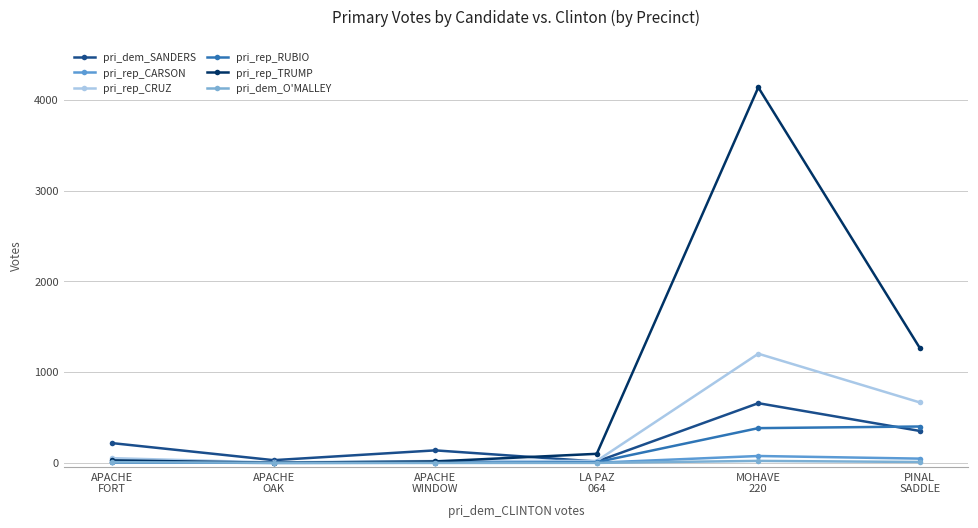

Rank the series at LA PAZ
064 from highest to lowest value.

pri_rep_TRUMP, pri_rep_CRUZ, pri_dem_SANDERS, pri_rep_RUBIO, pri_rep_CARSON, pri_dem_O'MALLEY